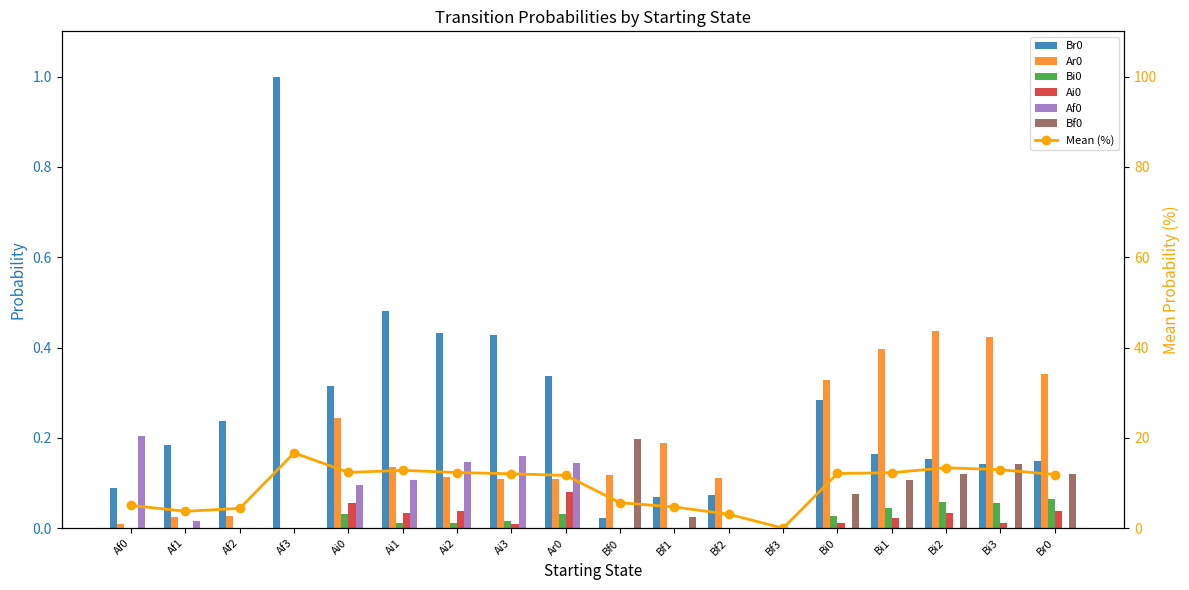

Rank the series at Ai3 from highest to lowest value.

Br0, Af0, Ar0, Bi0, Ai0, Bf0